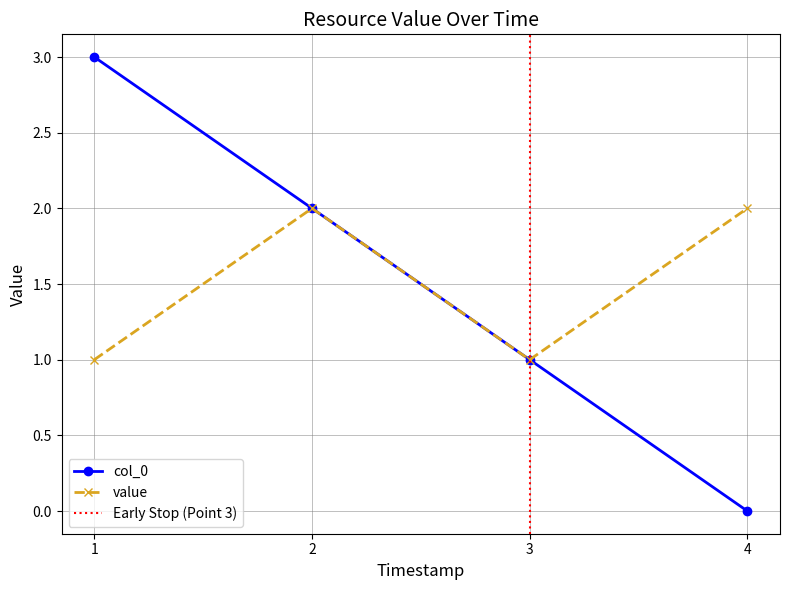

What is the value of the value point at the 4th from the left?

2